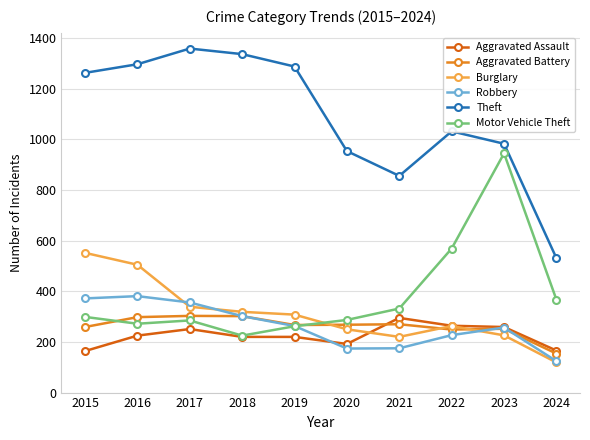

How many data points in Aggravated Assault are less than 225?

5